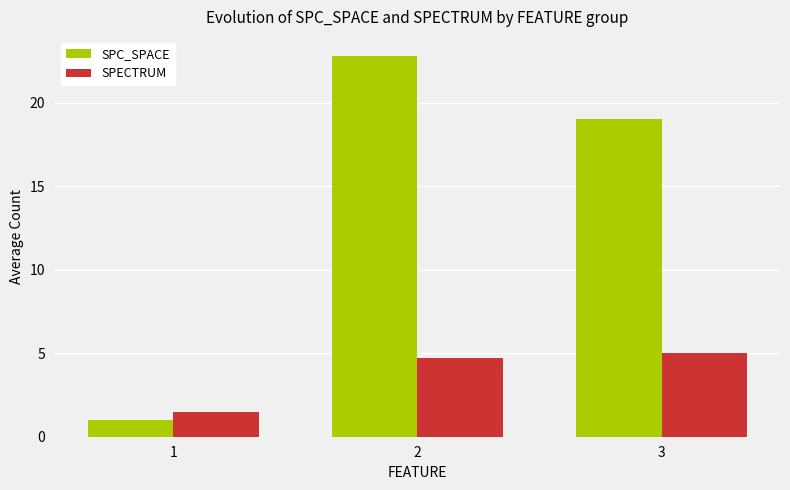

List the labels in order of SPECTRUM value, smallest first.

1, 2, 3